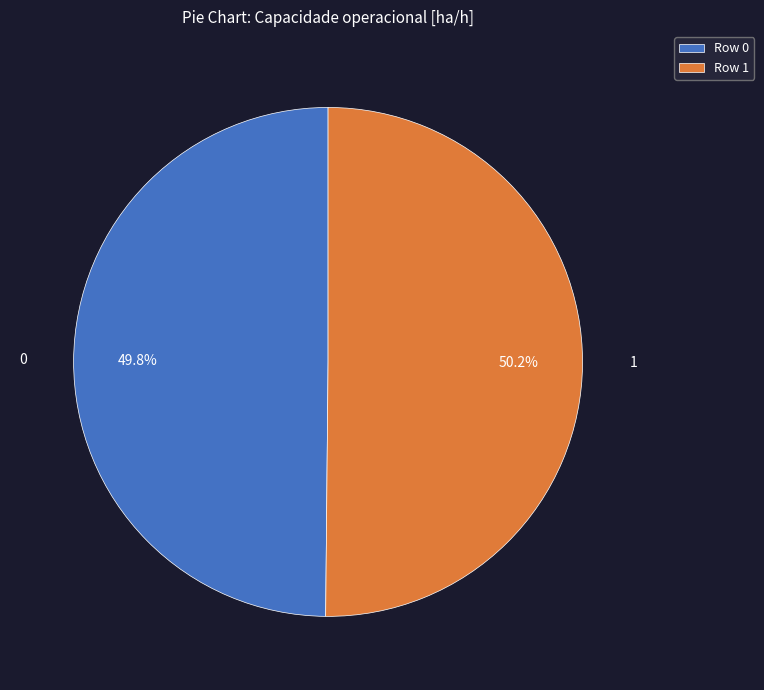

How much of the chart is everything except Row 1?

49.8%